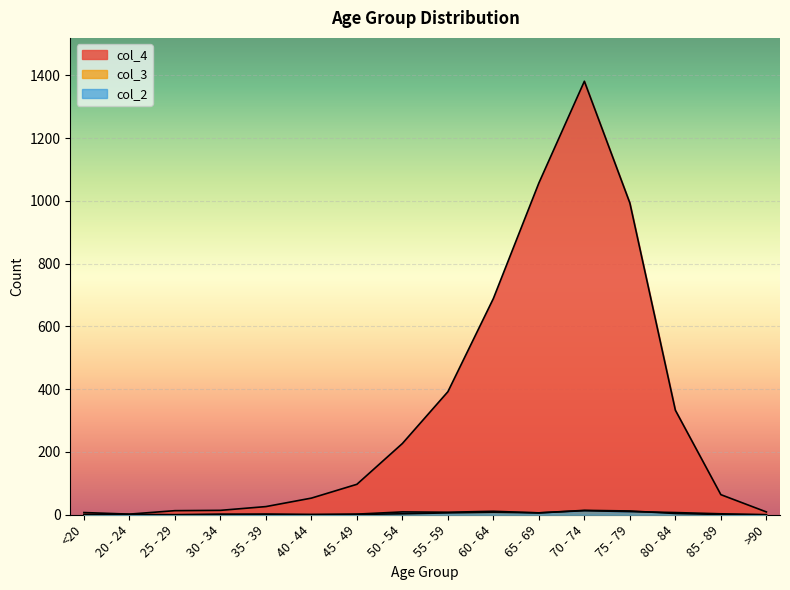

The col_2 series shows 11 at 60 - 64. True or false?

True